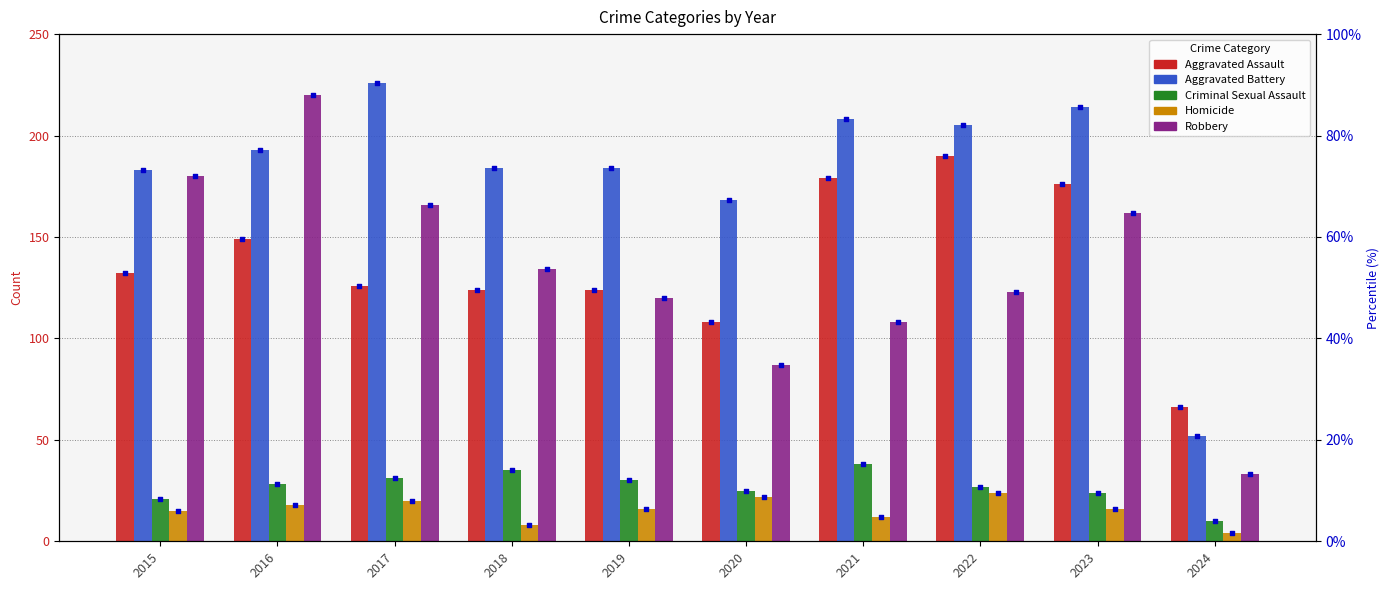

Which series reaches the minimum Y coordinate?

Homicide